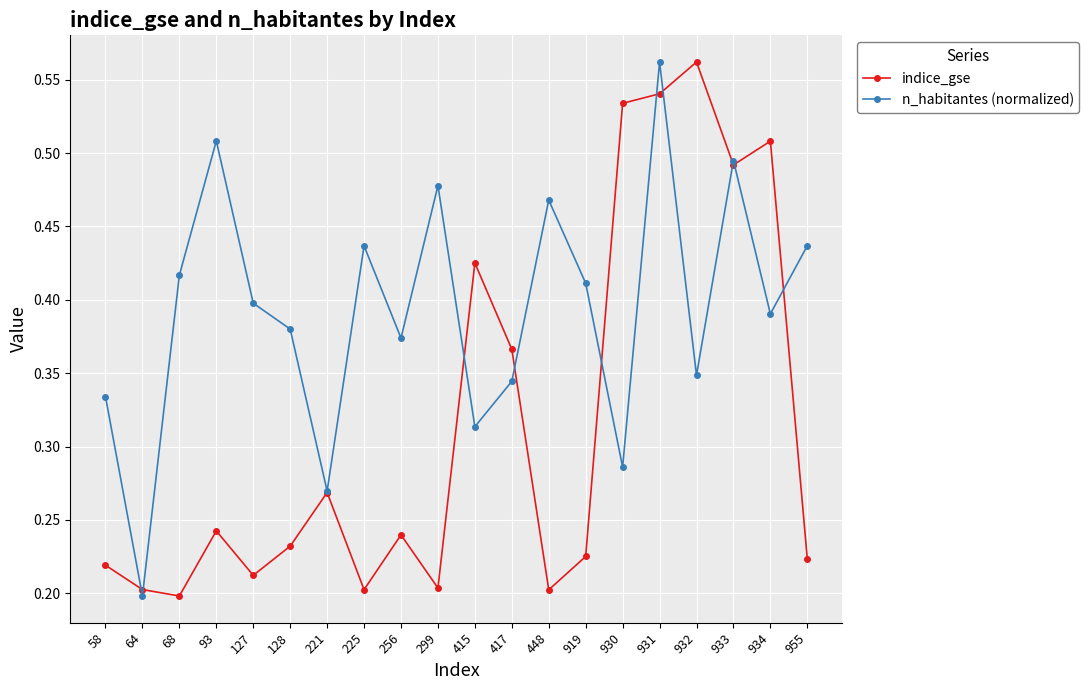

At 68, list the series in order from smallest to largest.

indice_gse, n_habitantes (normalized)